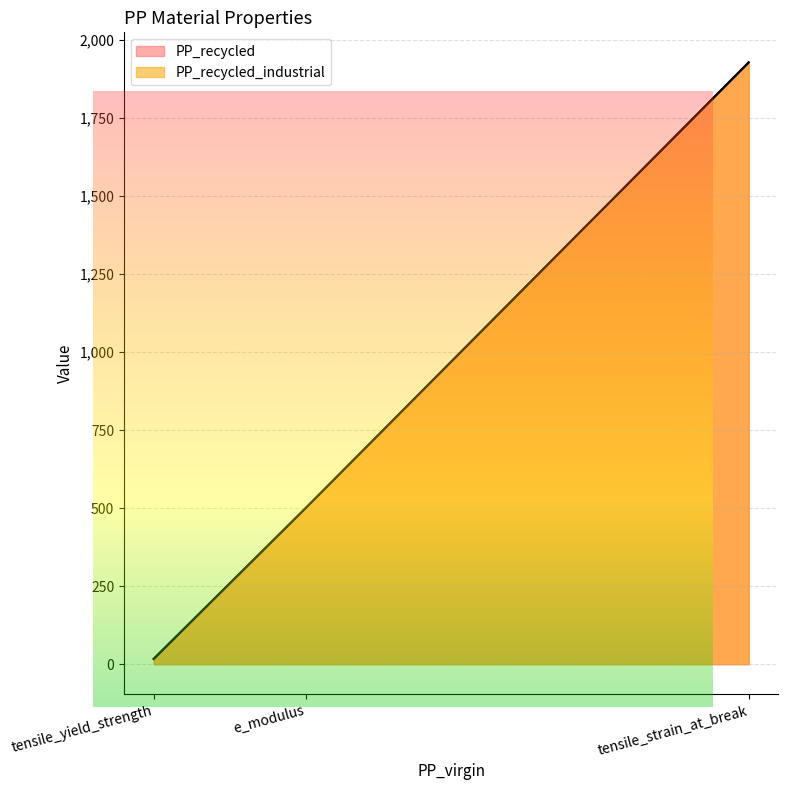

Does the chart have visible grid lines?

Yes